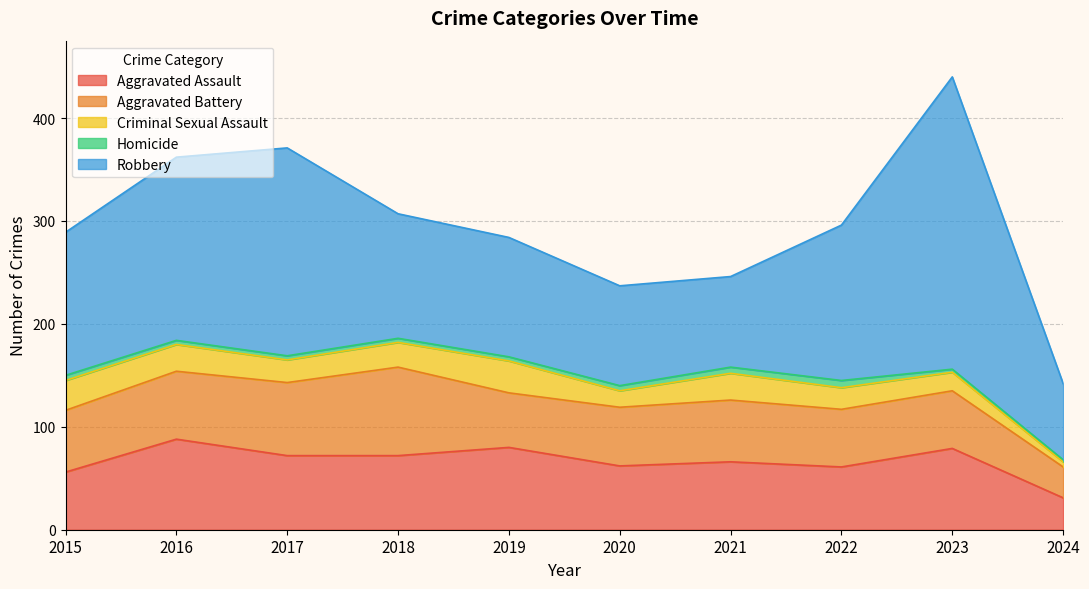

Where is the first local minimum for Robbery?

2021